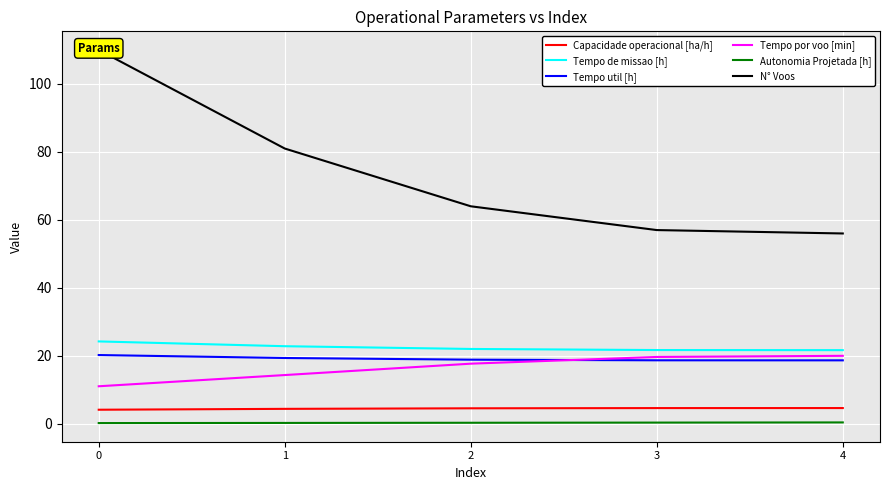

Is the value of Capacidade operacional [ha/h] at 4 greater than the value of N° Voos at 4?

No